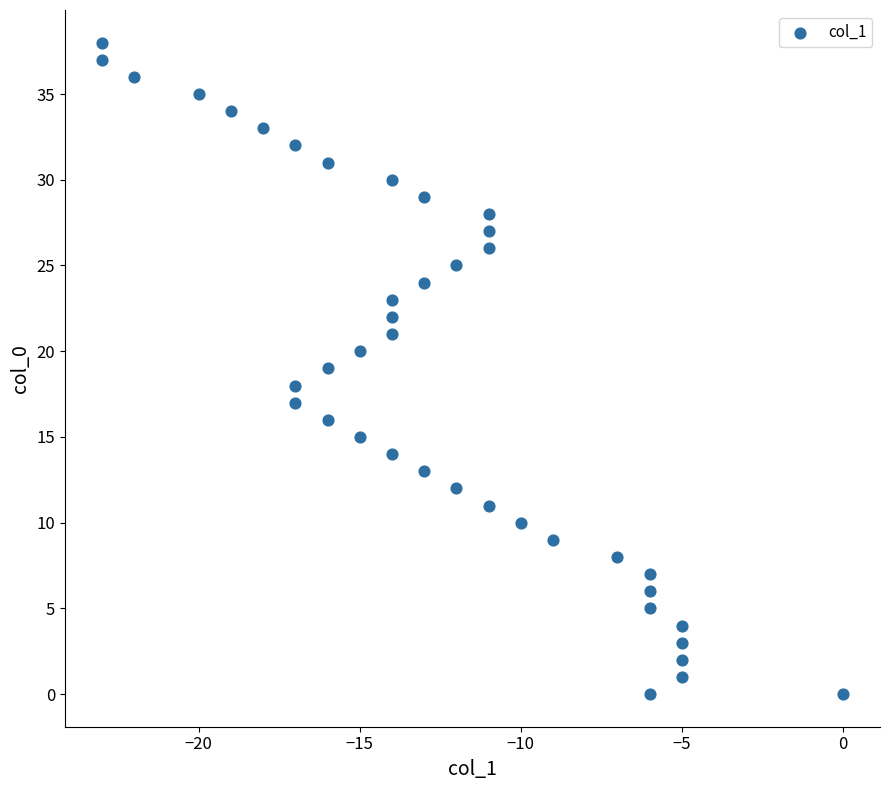

What is the range of X values (max minus min)?

23